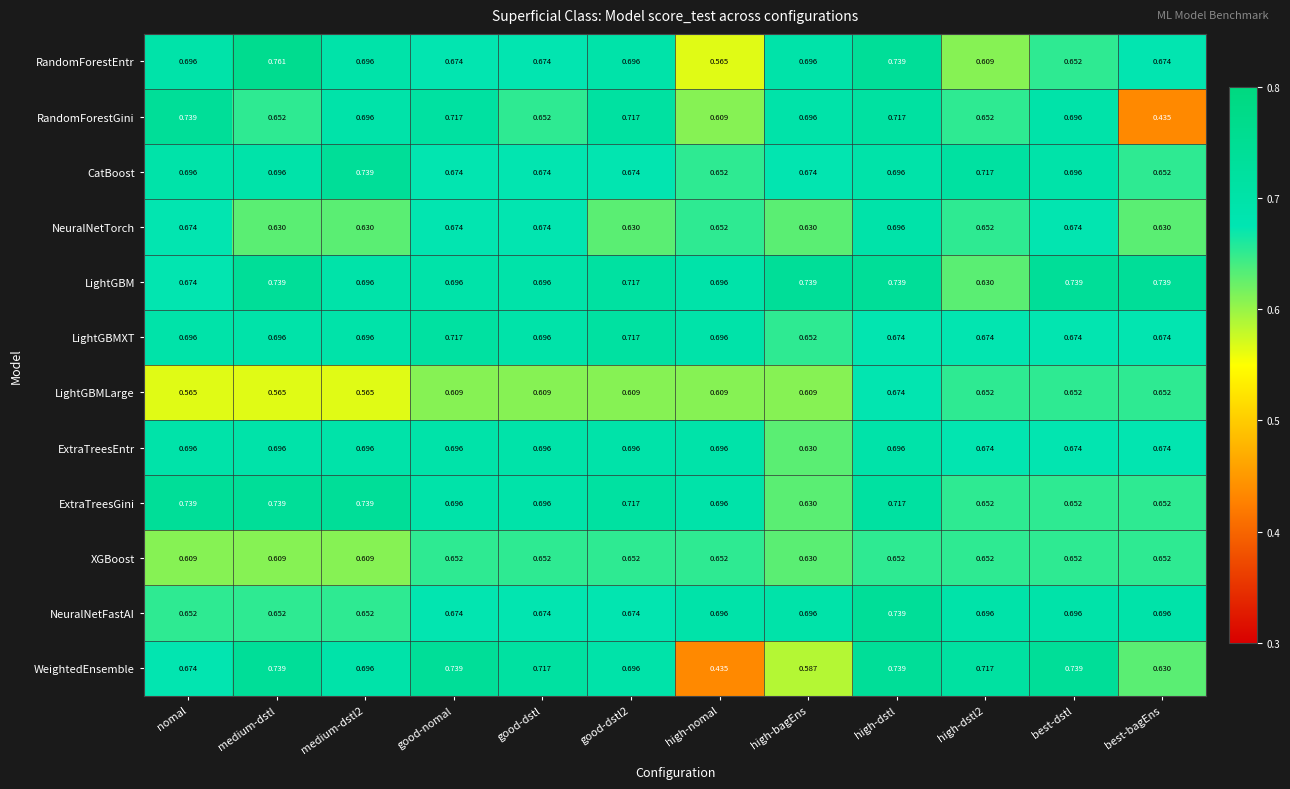

At which category is the sum across all series the highest?

high-dstl